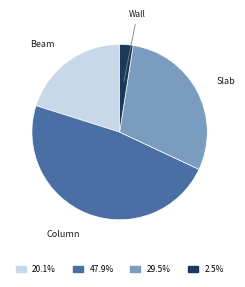

The Beam slice represents 29% of the pie. True or false?

False